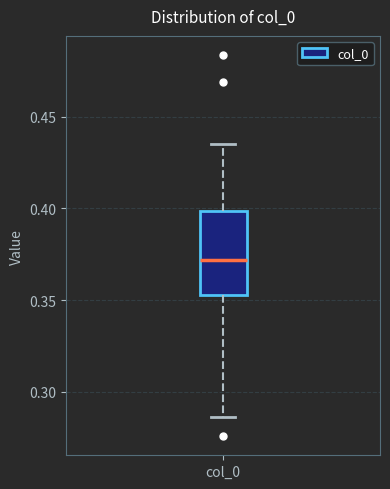

Where is the lower edge of the box for col_0 on the y-axis? The values are not printed on the chart, so give them approximately, as read against the axis.

0.355